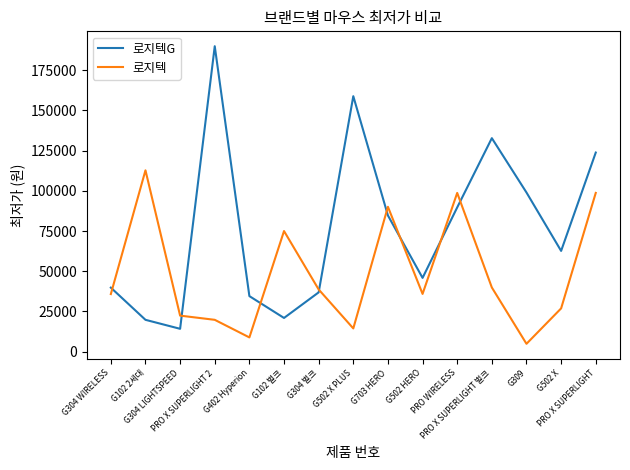

At which label is 로지텍 closest to 58825?

G102 벌크